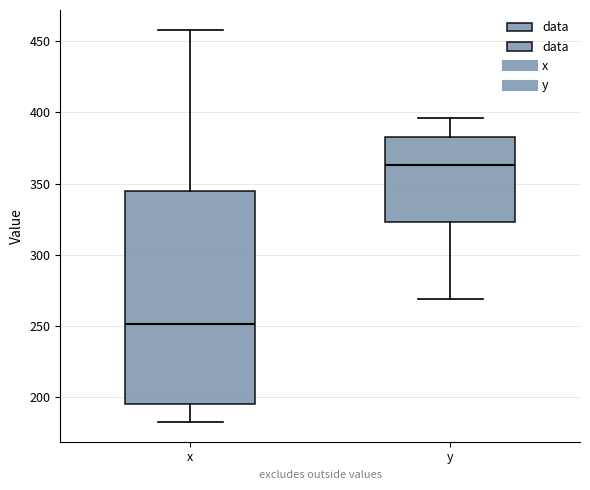

Which box's median line is the lowest?

x